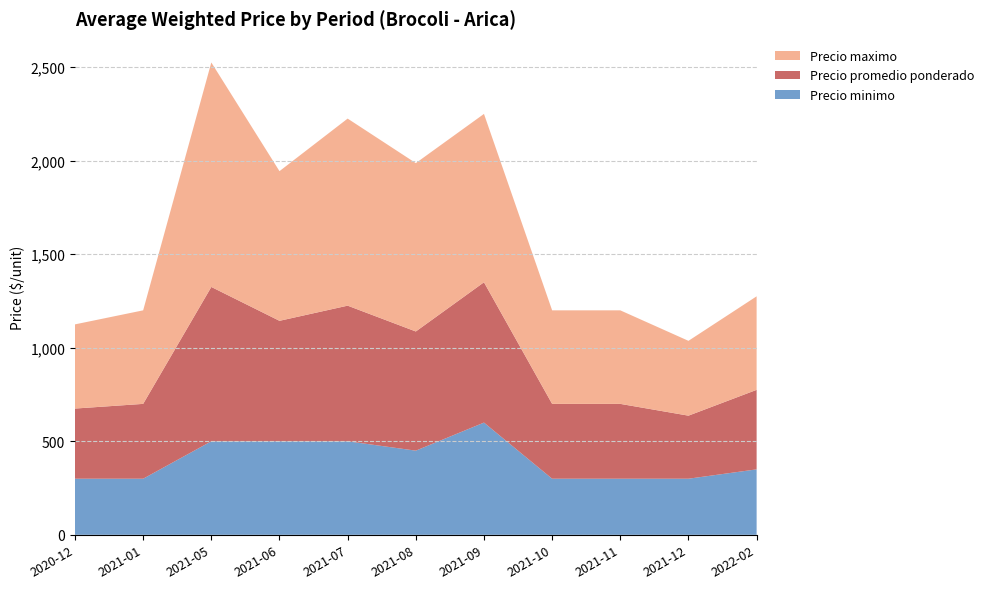

Reading right to left, transcribe all the data shown in this chart.

Precio minimo: 2022-02=350	2021-12=300	2021-11=300	2021-10=300	2021-09=600	2021-08=450	2021-07=500	2021-06=500	2021-05=500	2021-01=300	2020-12=300
Precio promedio ponderado: 2022-02=425	2021-12=337	2021-11=400	2021-10=400	2021-09=750	2021-08=637	2021-07=725	2021-06=644	2021-05=825	2021-01=400	2020-12=375
Precio maximo: 2022-02=500	2021-12=400	2021-11=500	2021-10=500	2021-09=900	2021-08=900	2021-07=1000	2021-06=800	2021-05=1200	2021-01=500	2020-12=450